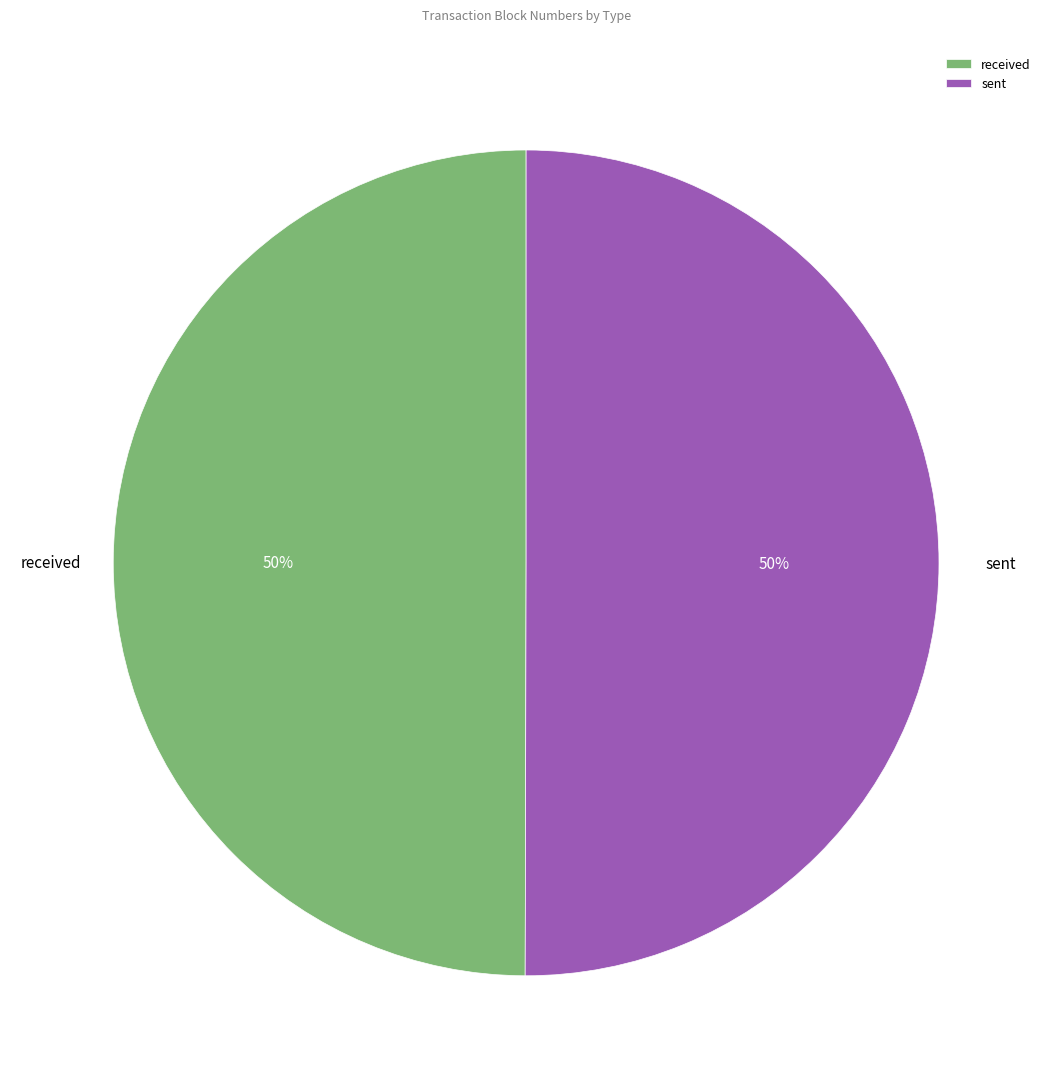

How many slices are in this pie chart?

2